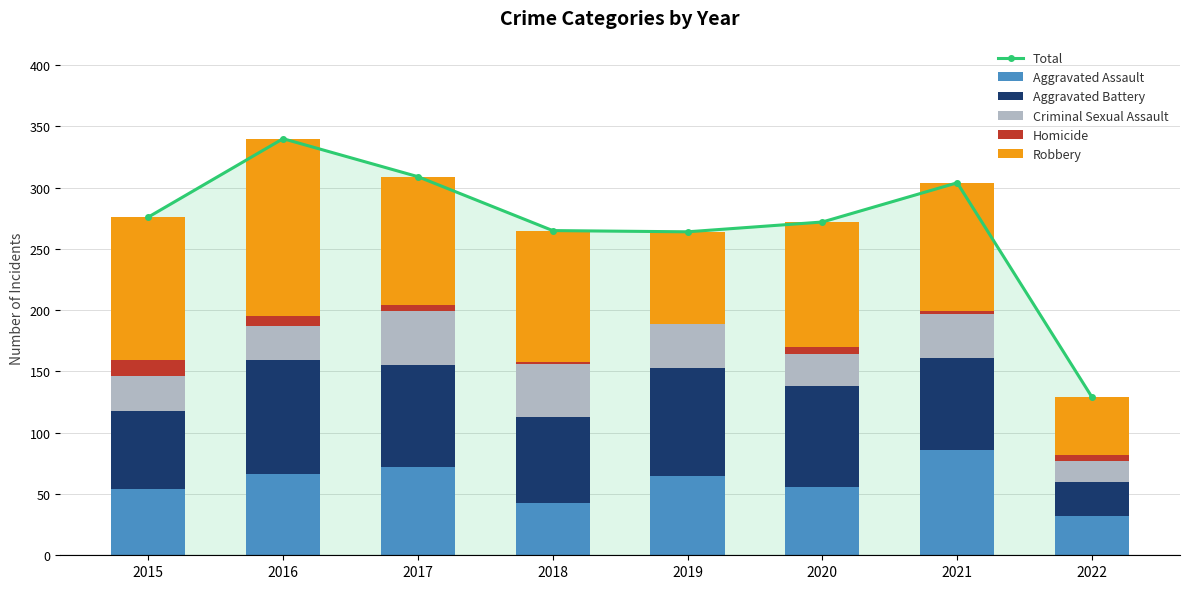

Reading left to right, what are all the values shown in this chart?

Total: 2015=276	2016=340	2017=309	2018=265	2019=264	2020=272	2021=304	2022=129
Aggravated Assault: 2015=54	2016=66	2017=72	2018=43	2019=65	2020=56	2021=86	2022=32
Aggravated Battery: 2015=64	2016=93	2017=83	2018=70	2019=88	2020=82	2021=75	2022=28
Criminal Sexual Assault: 2015=28	2016=28	2017=44	2018=43	2019=36	2020=26	2021=36	2022=17
Homicide: 2015=13	2016=8	2017=5	2018=2	2019=0	2020=6	2021=2	2022=5
Robbery: 2015=117	2016=145	2017=105	2018=107	2019=75	2020=102	2021=105	2022=47